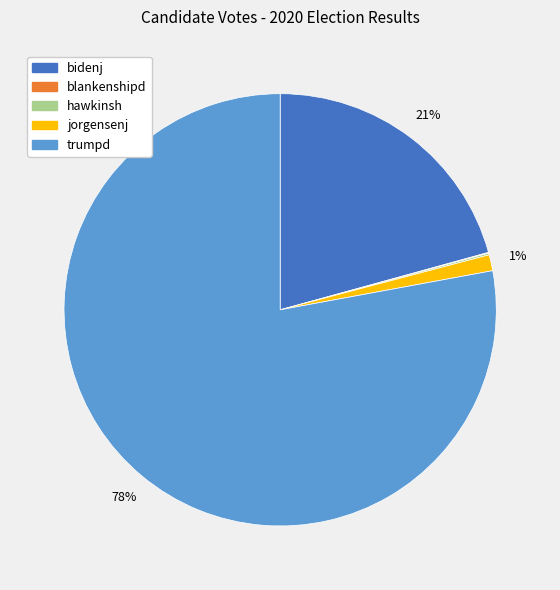

To the nearest percent, what is the difference between the largest and smallest slice percentages?

78%